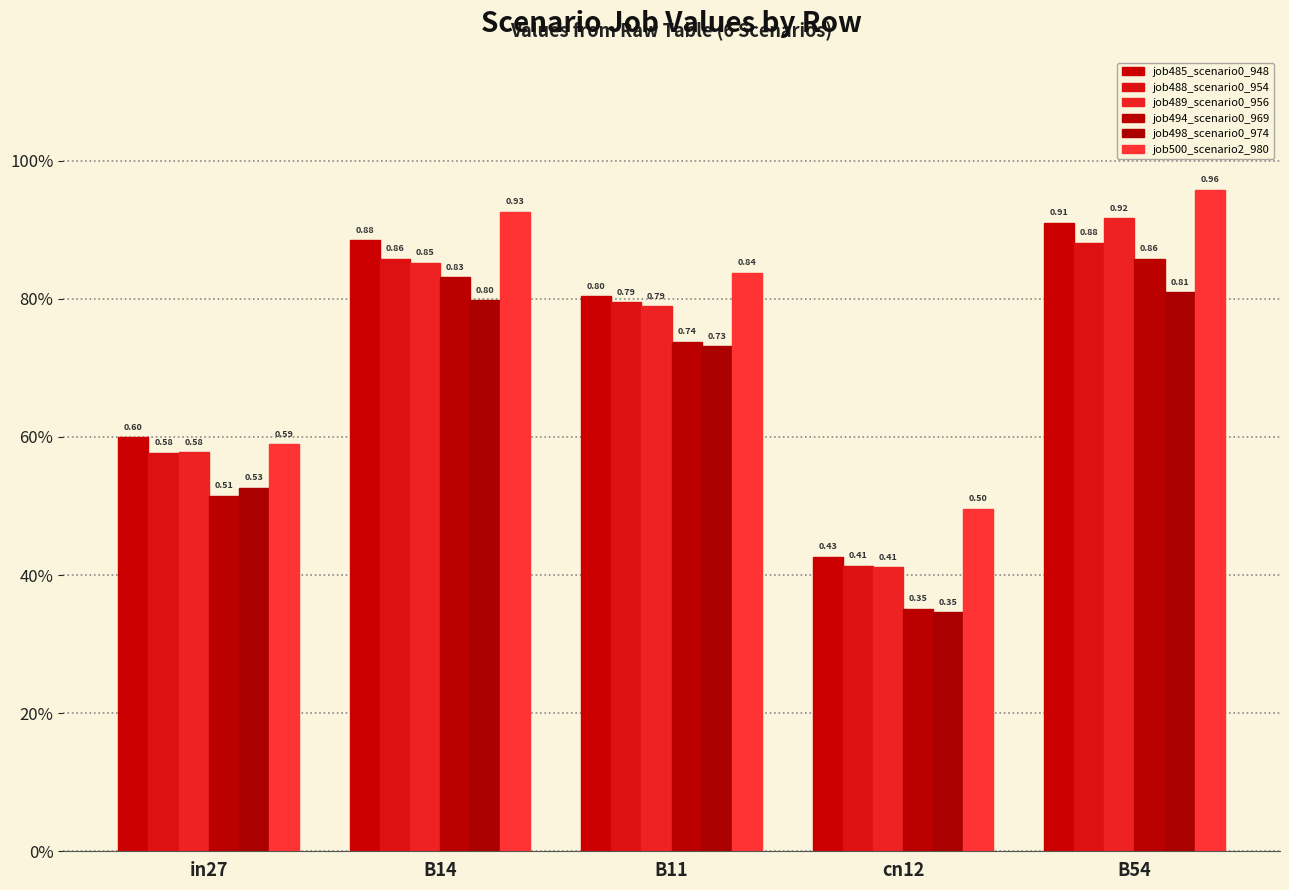

Which has a higher value, B11 or B14?

B14